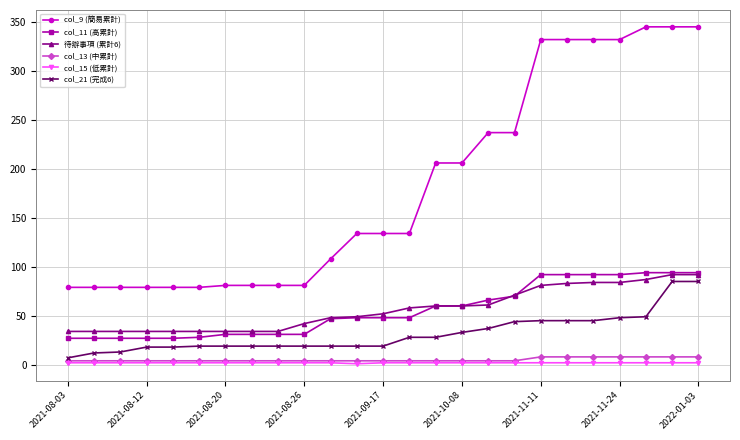

At how many categories does at least one series exceed 185?

11